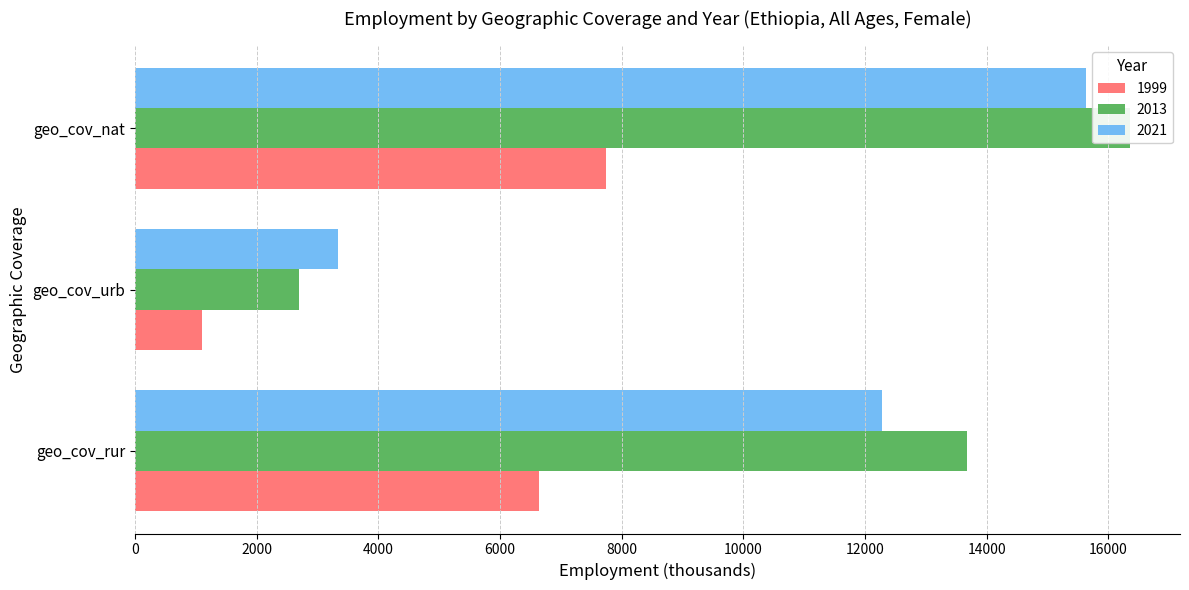

What is the label of the 2nd bar from the right?

geo_cov_urb